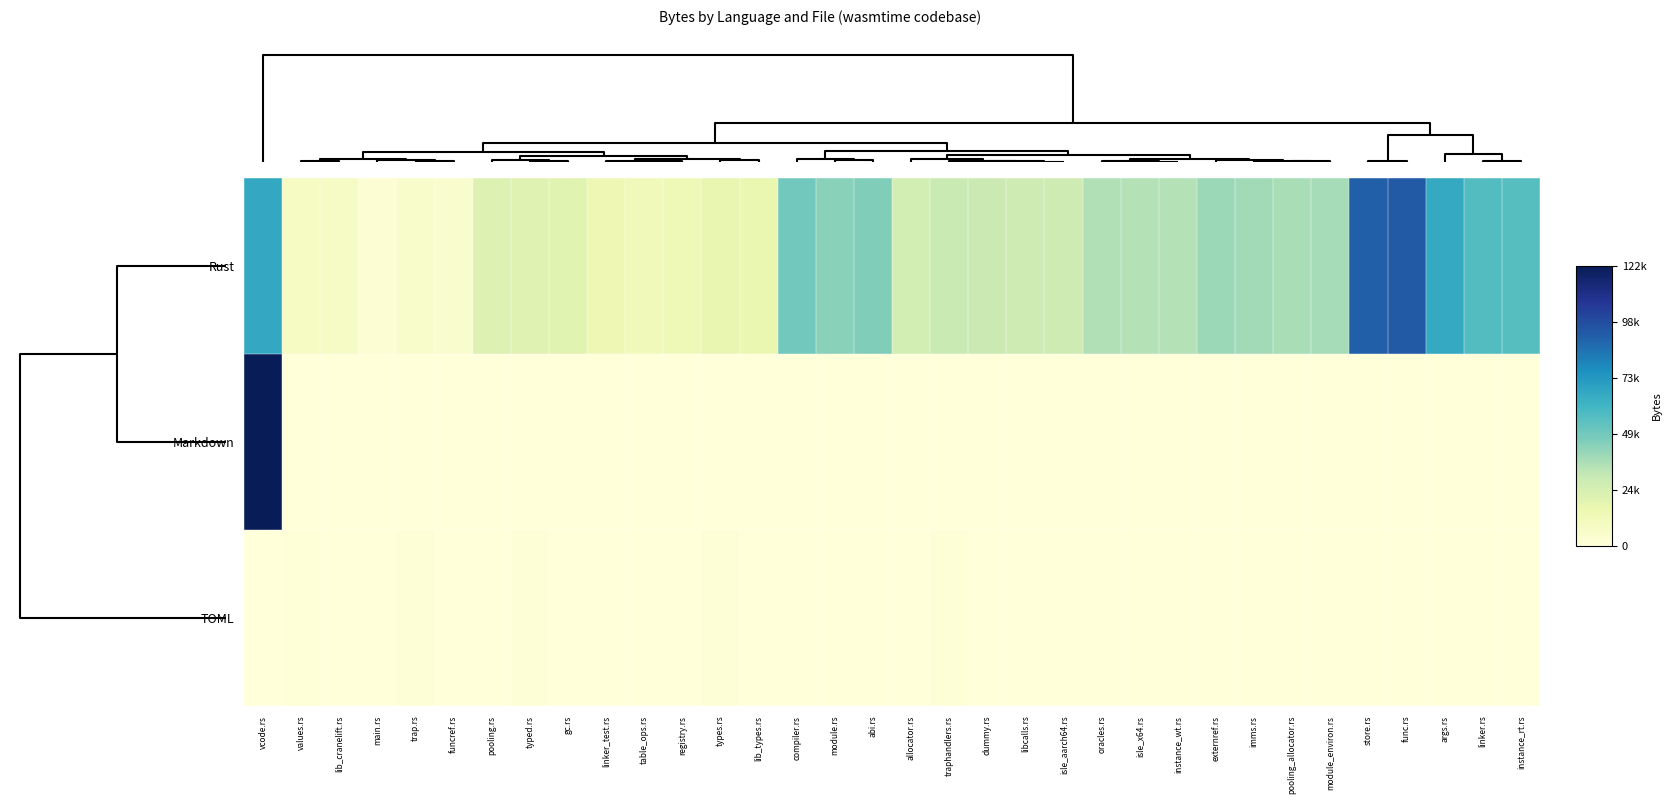

Reading right to left, what are all the values shown in this chart?

Rust: instance_rt.rs=56034	linker.rs=56943	args.rs=66365	func.rs=93307	store.rs=91612	module_environ.rs=37724	pooling_allocator.rs=37098	imms.rs=38570	externref.rs=39991	instance_wt.rs=34552	isle_x64.rs=34728	oracles.rs=35266	isle_aarch64.rs=28203	libcalls.rs=28166	dummy.rs=29140	traphandlers.rs=29300	allocator.rs=25429	abi.rs=46009	module.rs=43860	compiler.rs=48996	lib_types.rs=16394	types.rs=17613	registry.rs=12976	table_ops.rs=12274	linker_test.rs=14220	gc.rs=20420	typed.rs=20948	pooling.rs=22513	funcref.rs=4724	trap.rs=5555	main.rs=2423	lib_cranelift.rs=7205	values.rs=8554	vcode.rs=67040
Markdown: instance_rt.rs=0	linker.rs=0	args.rs=0	func.rs=0	store.rs=0	module_environ.rs=0	pooling_allocator.rs=0	imms.rs=0	externref.rs=0	instance_wt.rs=0	isle_x64.rs=0	oracles.rs=0	isle_aarch64.rs=0	libcalls.rs=0	dummy.rs=0	traphandlers.rs=0	allocator.rs=0	abi.rs=0	module.rs=0	compiler.rs=0	lib_types.rs=0	types.rs=0	registry.rs=0	table_ops.rs=0	linker_test.rs=0	gc.rs=0	typed.rs=0	pooling.rs=0	funcref.rs=0	trap.rs=0	main.rs=0	lib_cranelift.rs=0	values.rs=0	vcode.rs=122823
TOML: instance_rt.rs=0	linker.rs=0	args.rs=0	func.rs=0	store.rs=0	module_environ.rs=0	pooling_allocator.rs=0	imms.rs=0	externref.rs=0	instance_wt.rs=0	isle_x64.rs=0	oracles.rs=0	isle_aarch64.rs=0	libcalls.rs=0	dummy.rs=0	traphandlers.rs=1160	allocator.rs=0	abi.rs=0	module.rs=0	compiler.rs=0	lib_types.rs=0	types.rs=1338	registry.rs=0	table_ops.rs=0	linker_test.rs=0	gc.rs=0	typed.rs=1234	pooling.rs=0	funcref.rs=0	trap.rs=1246	main.rs=0	lib_cranelift.rs=0	values.rs=492	vcode.rs=0